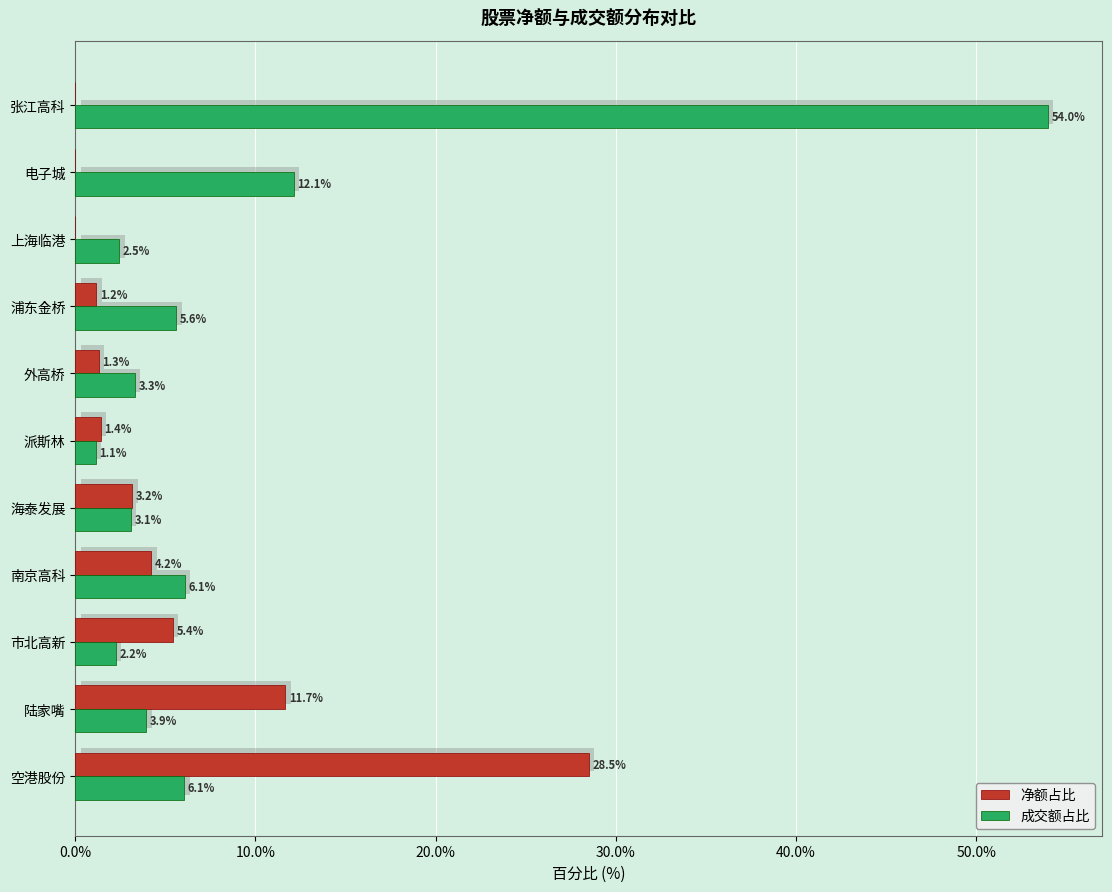

What is the approximate value of 成交额占比 at 浦东金桥?

5.6